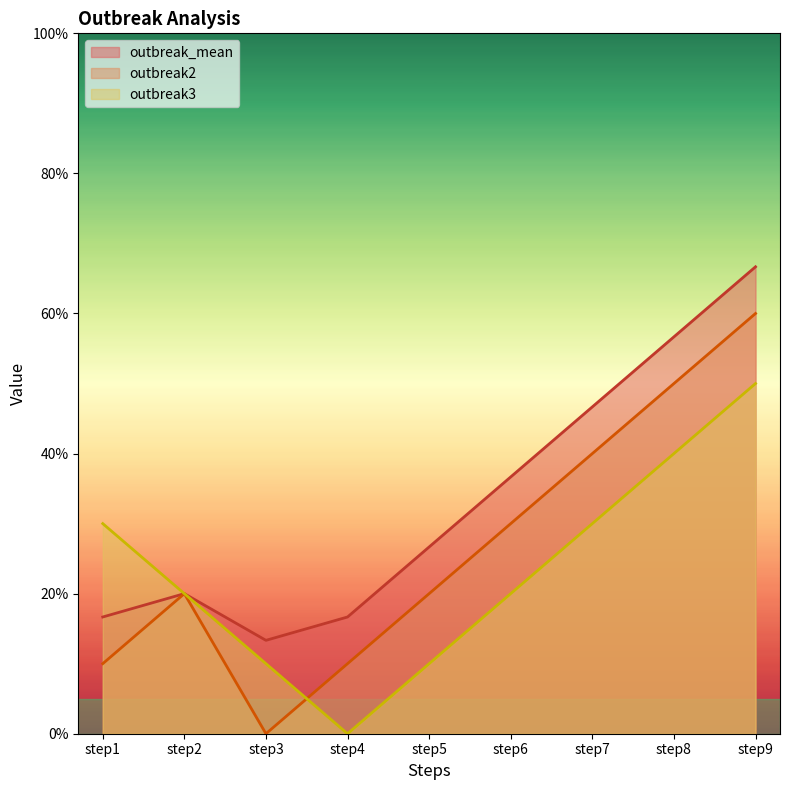

Reading right to left, extract all data points from this chart.

outbreak2: step9=6.0	step8=5.0	step7=4.0	step6=3.0	step5=2.0	step4=1.0	step3=0.0	step2=2.0	step1=1.0
outbreak3: step9=5.0	step8=4.0	step7=3.0	step6=2.0	step5=1.0	step4=0.0	step3=1.0	step2=2.0	step1=3.0
outbreak_mean: step9=6.7	step8=5.7	step7=4.7	step6=3.7	step5=2.7	step4=1.7	step3=1.3	step2=2.0	step1=1.7